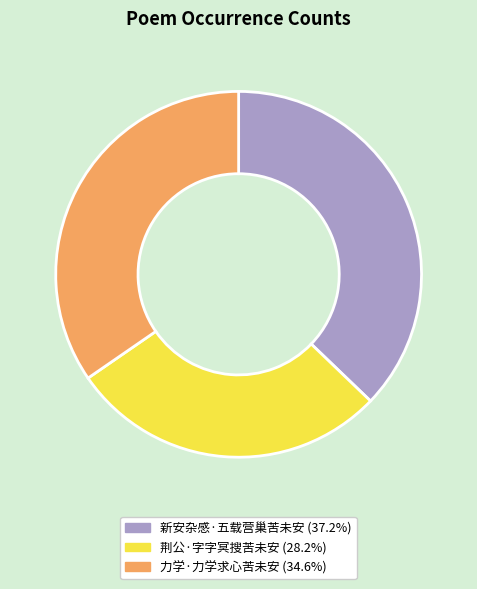

Is there any slice that represents more than half of the pie?

No